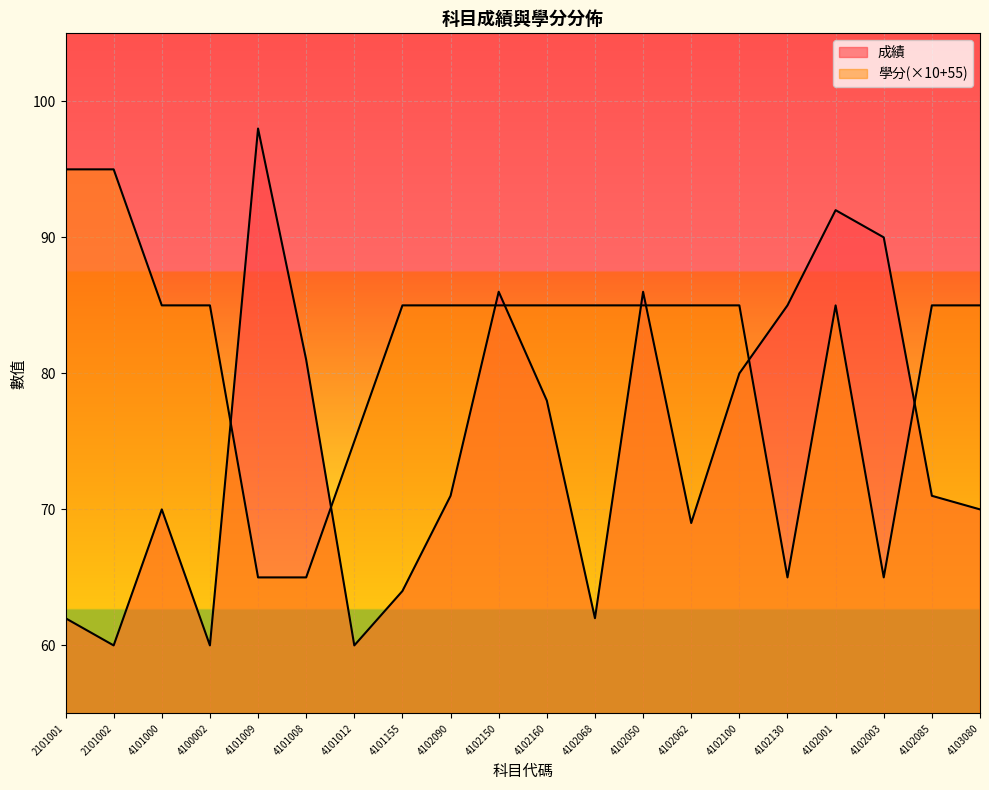

Which series has the largest total across all categories?

學分